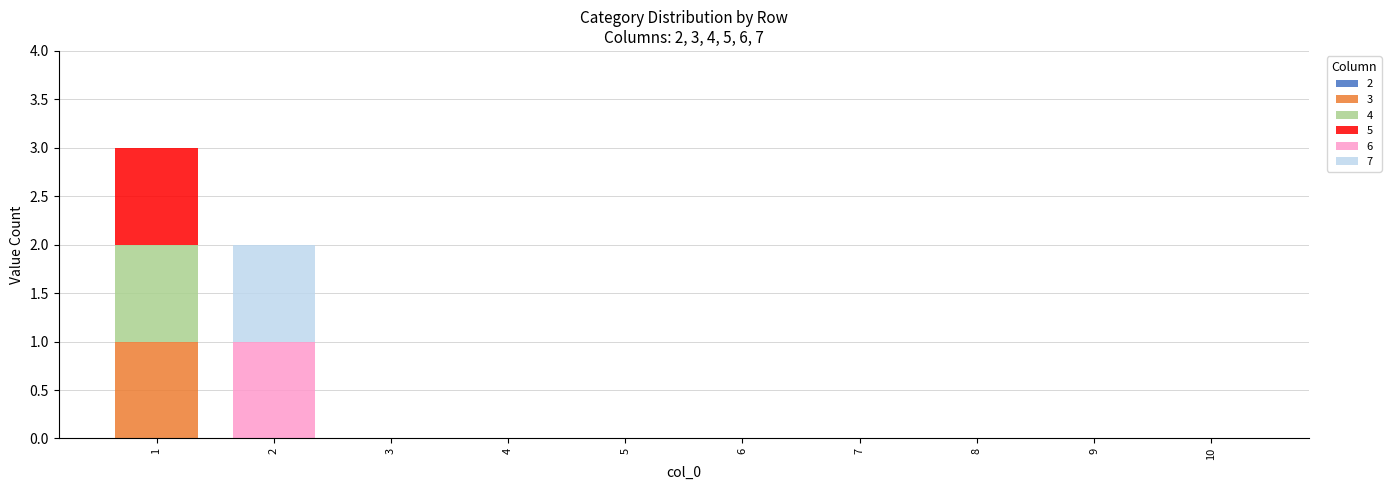

The value of 3 at 3 is 0. True or false?

True